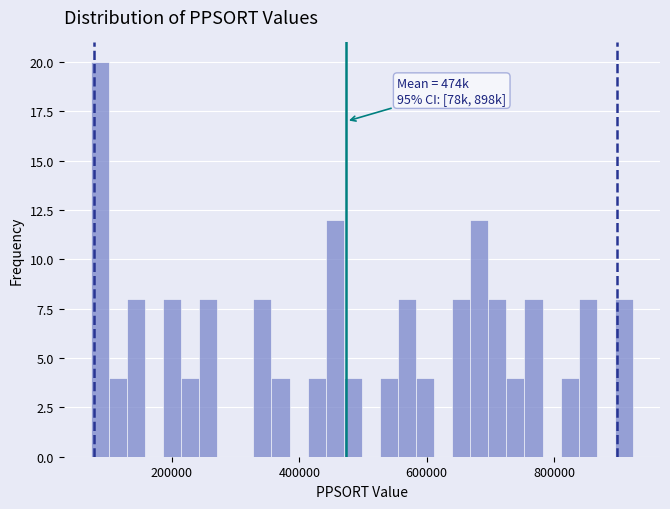

Read against the x-axis, roughly where is the centre of the tallest bar?

80000